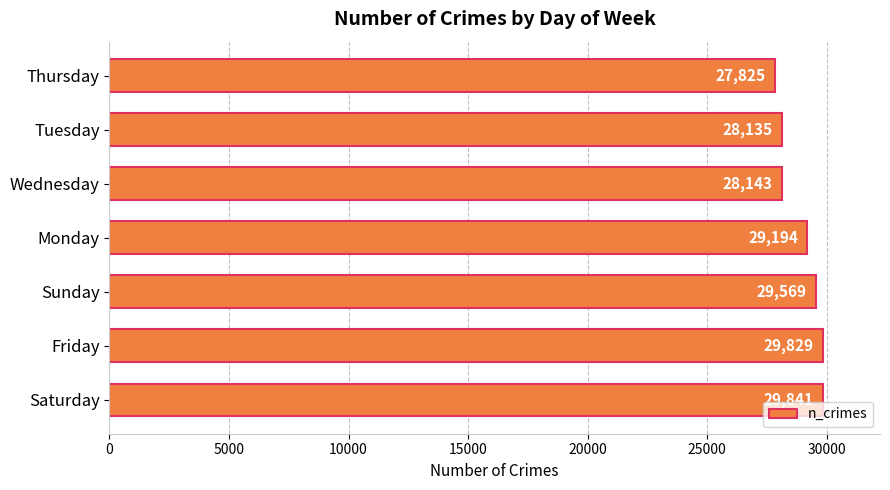

Reading bottom to top, extract all data points from this chart.

29841	29829	29569	29194	28143	28135	27825